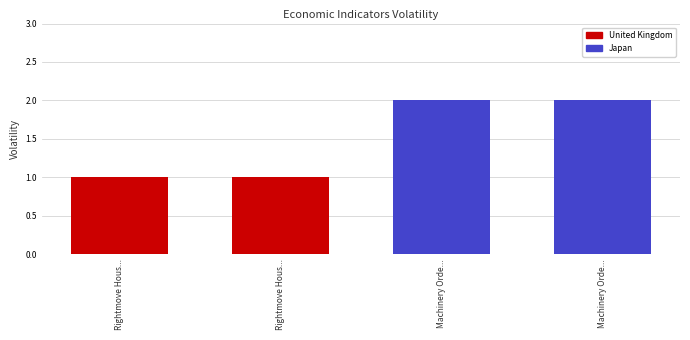

Does the chart contain any negative values?

No